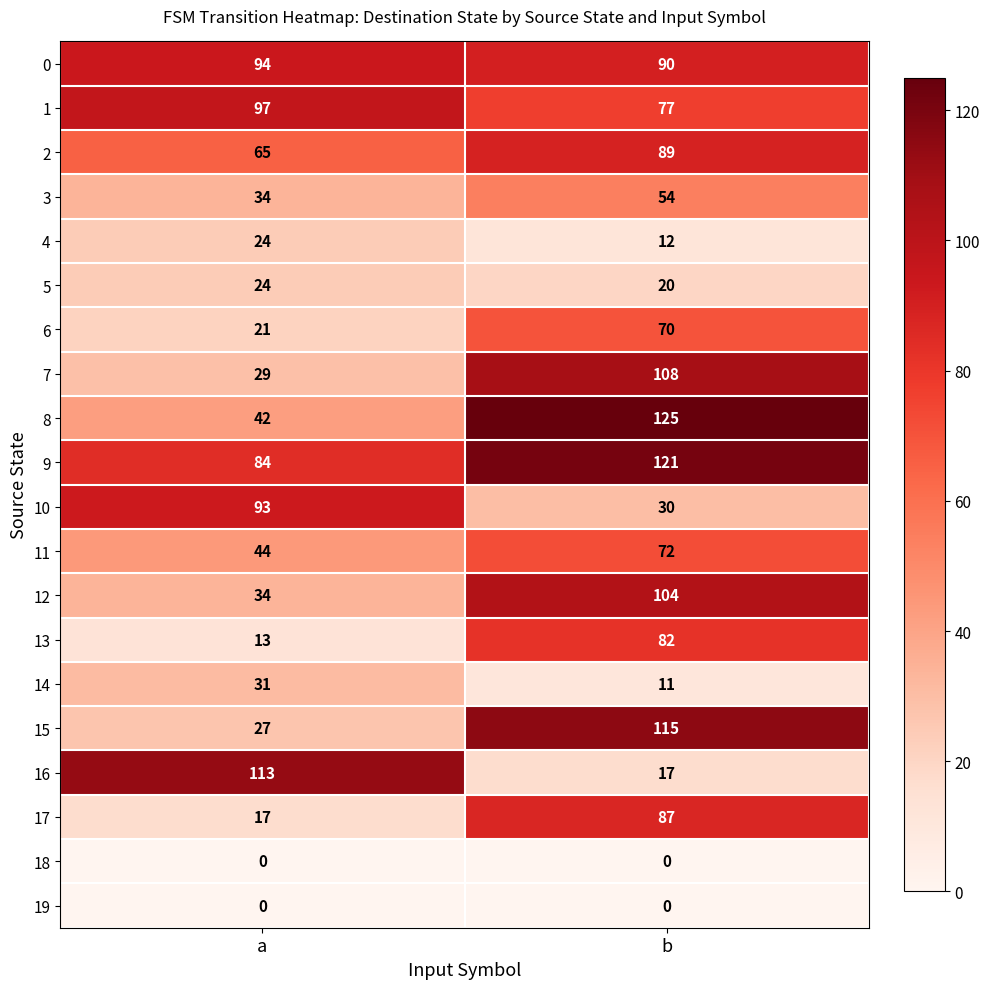

At which category is the sum across all series the highest?

b